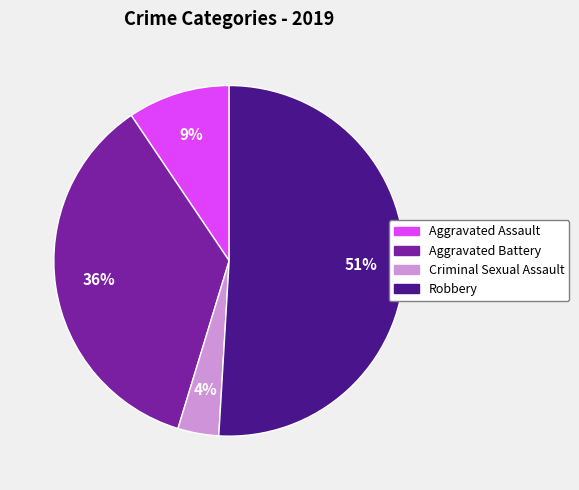

Rank the categories by value from highest to lowest.

Robbery, Aggravated Battery, Aggravated Assault, Criminal Sexual Assault